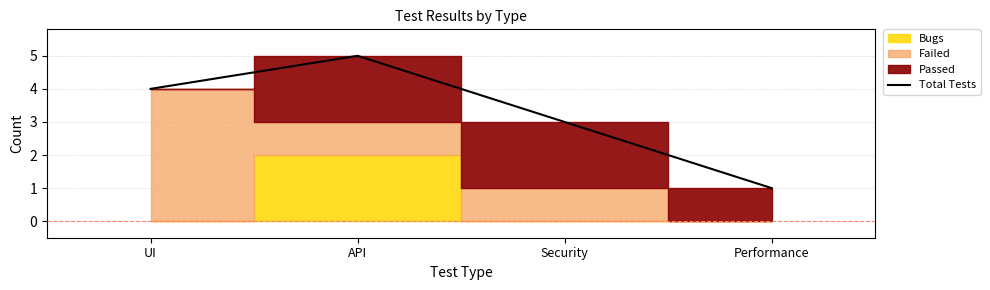

What is the sum of all values?

13